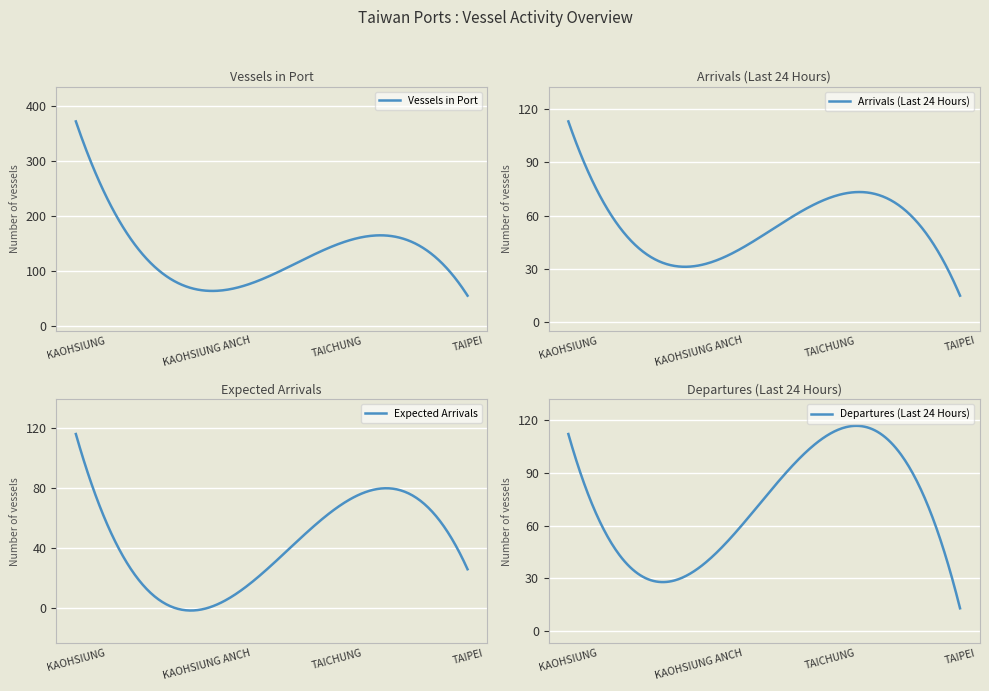

Rank the series at TAICHUNG from lowest to highest value.

Expected Arrivals, Arrivals (Last 24 Hours), Departures (Last 24 Hours), Vessels in Port